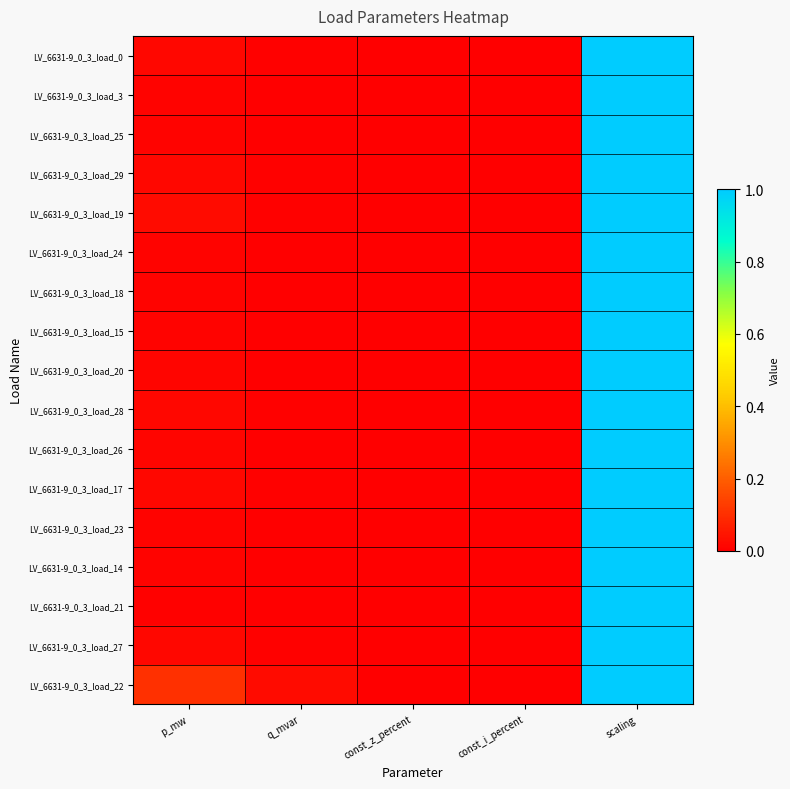

At which category does the chart reach its peak across all series?

scaling